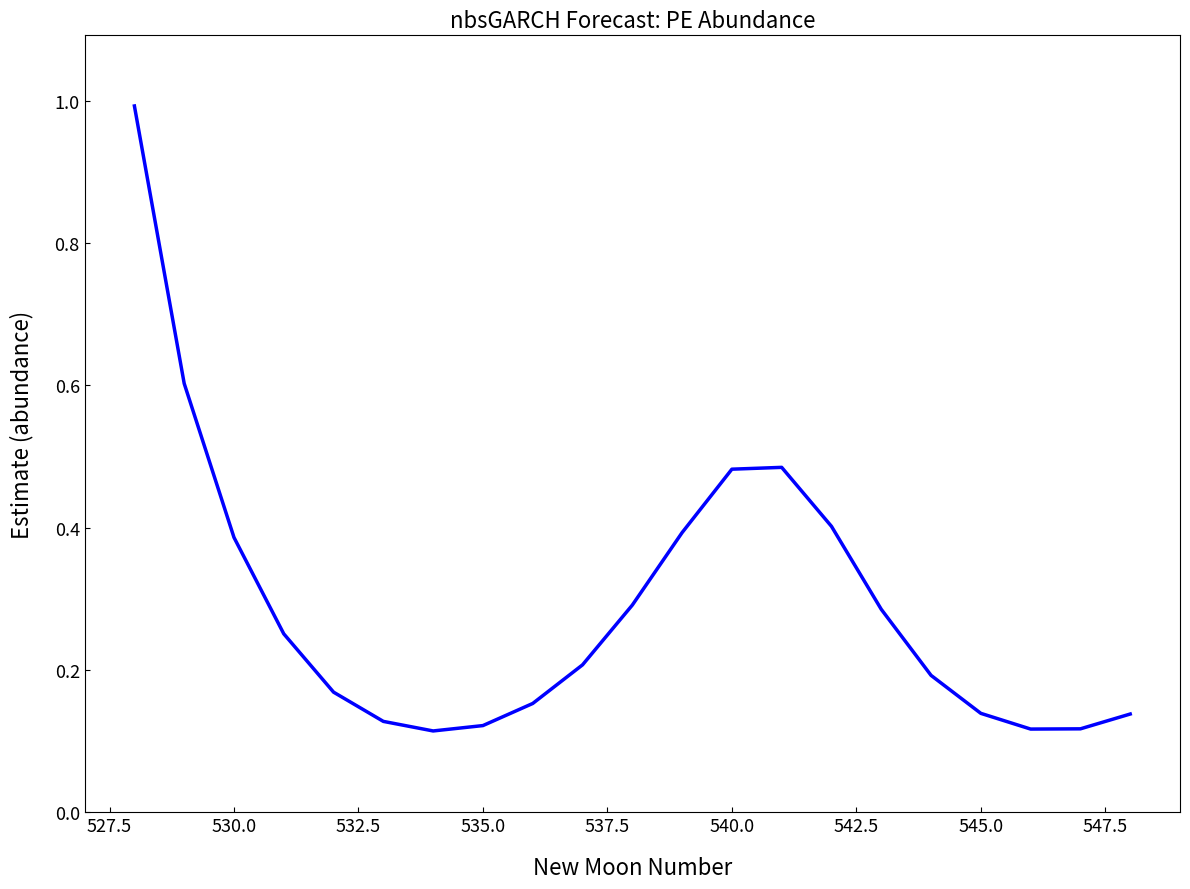

What is the difference between the maximum and minimum values?

0.9